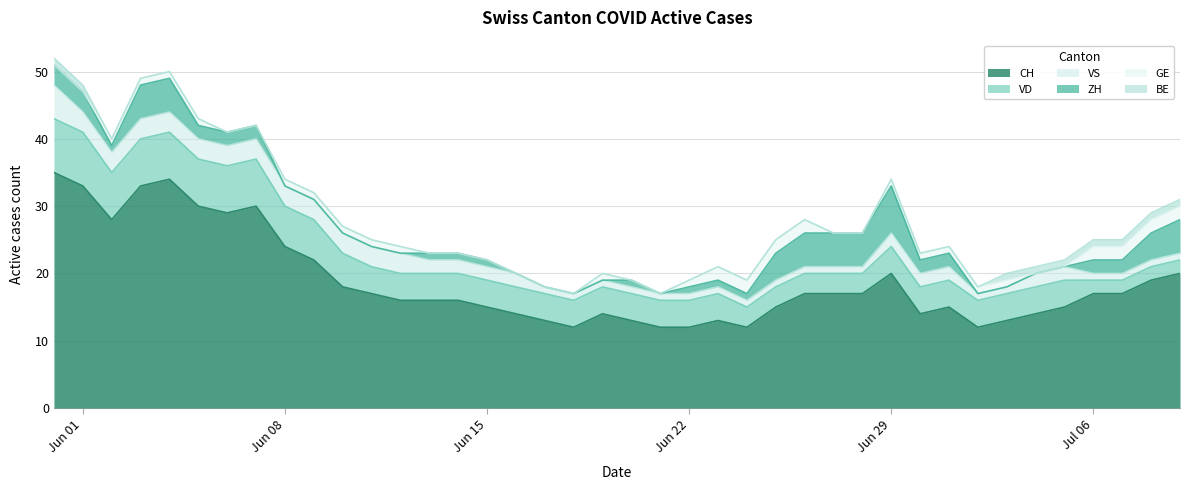

What is the maximum value shown in the chart?

35